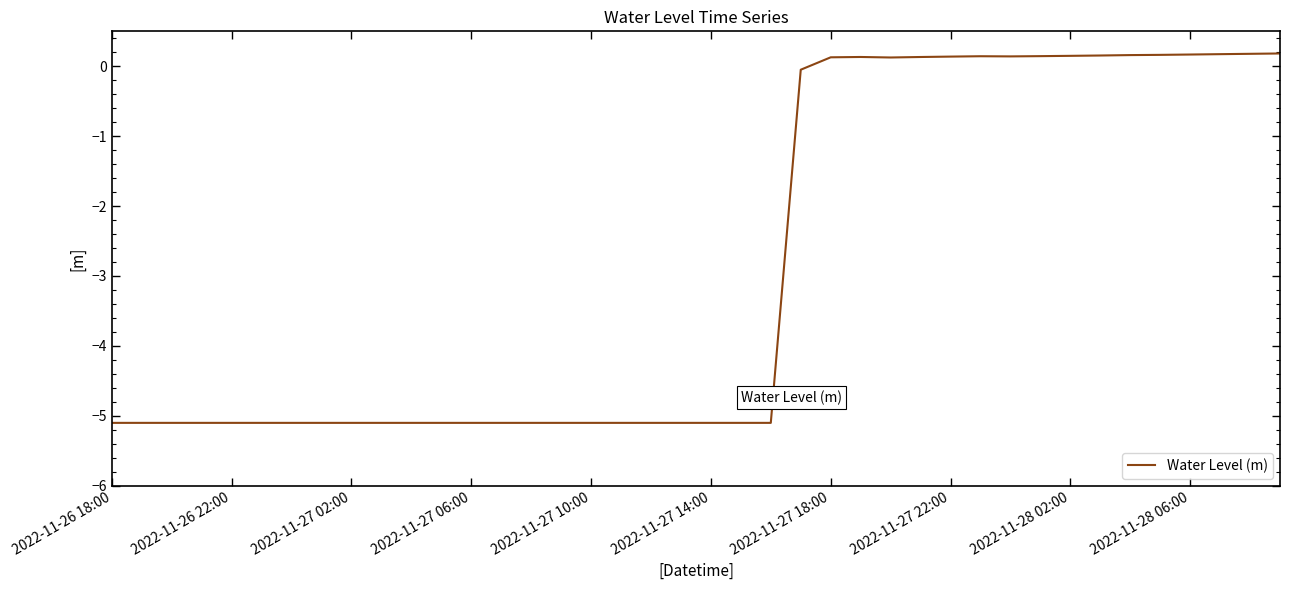

What is the minimum value shown in the chart?

-5.1